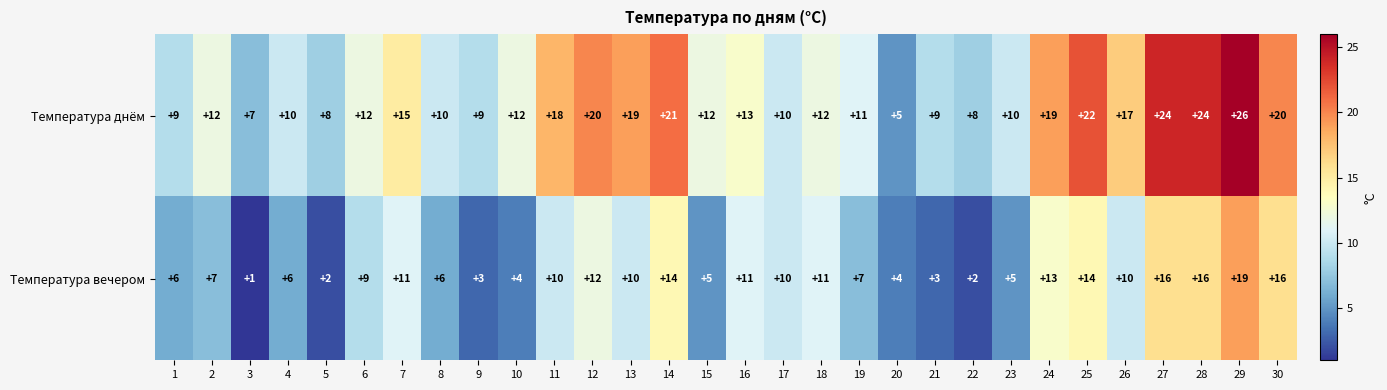

At which label does Температура вечером reach its peak?

29